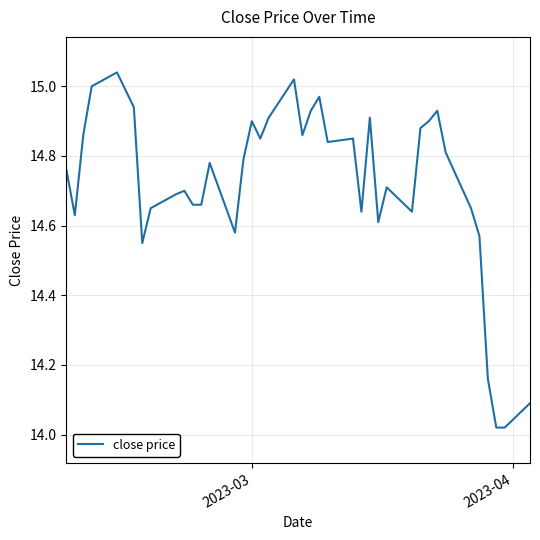

What is the difference between the maximum and minimum values?

1.0